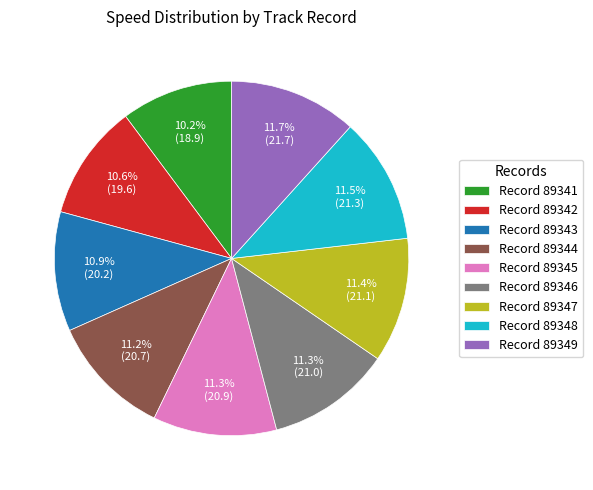

Between Record 89341 and Record 89349, which is larger?

Record 89349